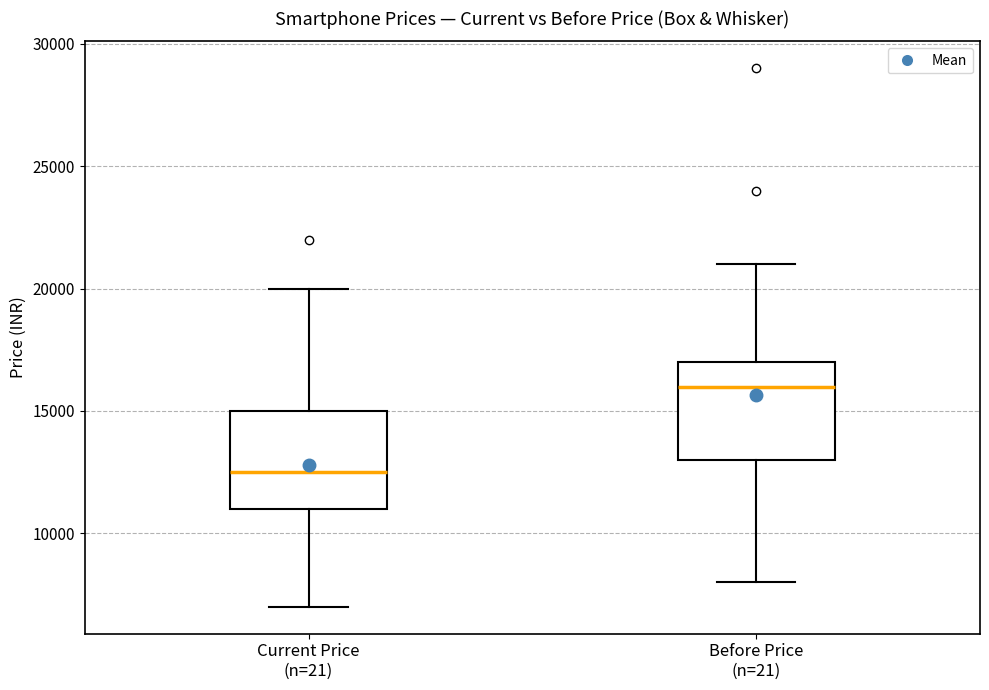

Where does the upper whisker of the box for Before Price (n=21) end on the y-axis? The values are not printed on the chart, so give them approximately, as read against the axis.

21000